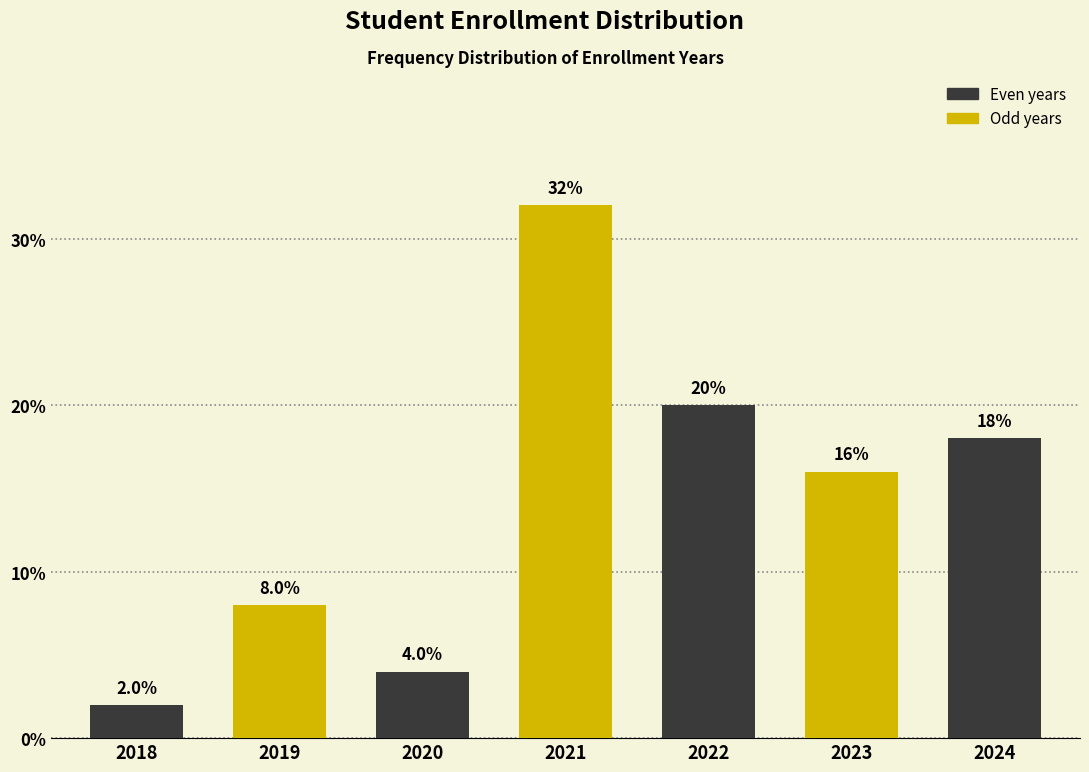

Reading left to right, transcribe all the data shown in this chart.

2	8	4	32	20	16	18